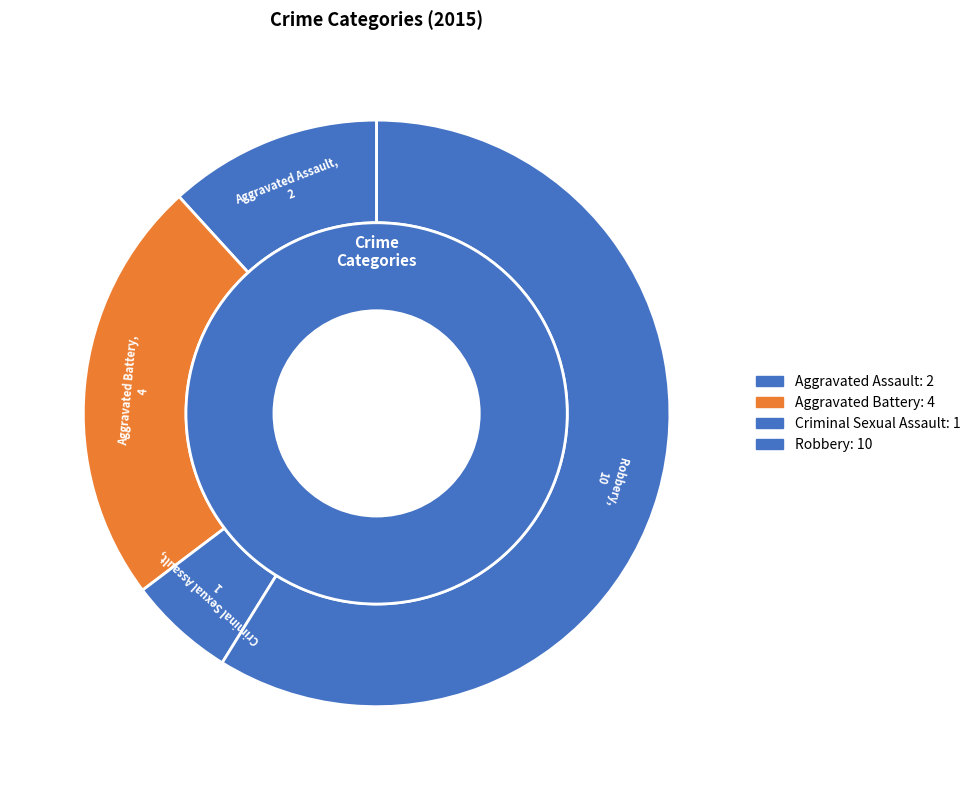

The Aggravated Battery slice represents 32% of the pie. True or false?

False